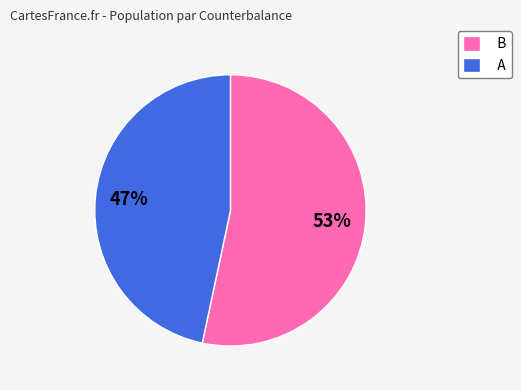

Does any single category account for the majority?

Yes